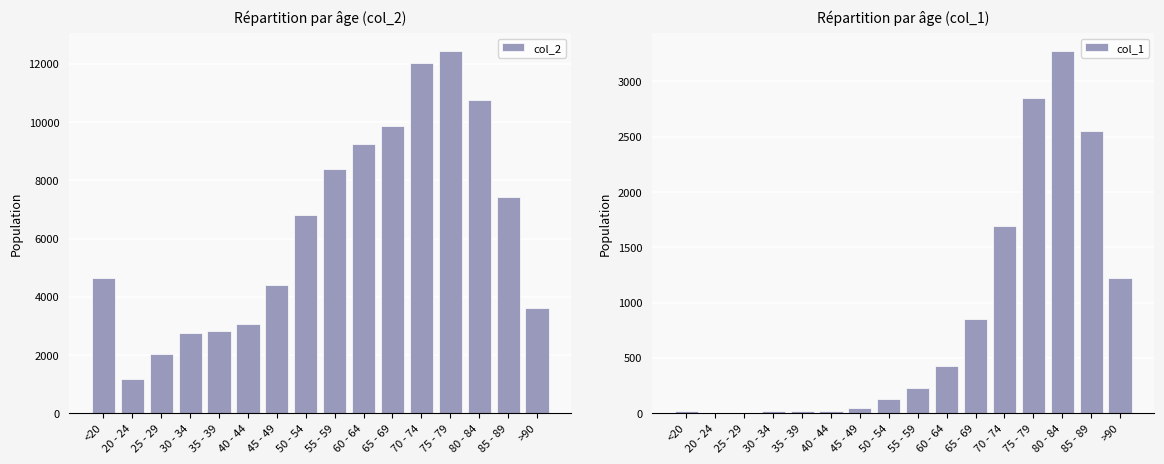

What are all the series names shown in the legend?

col_2, col_1